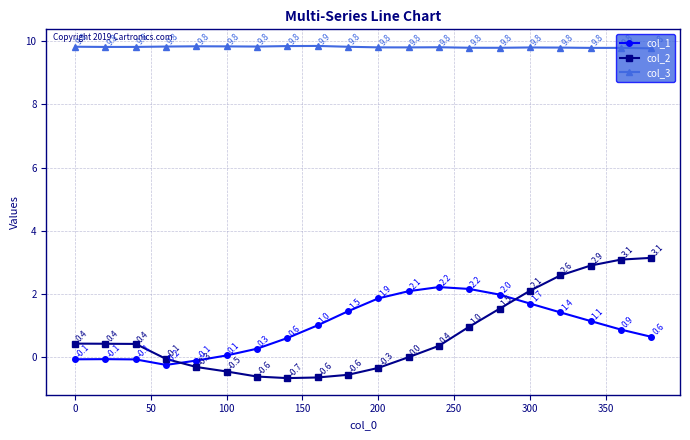

Which series has the largest range (max minus min)?

col_2